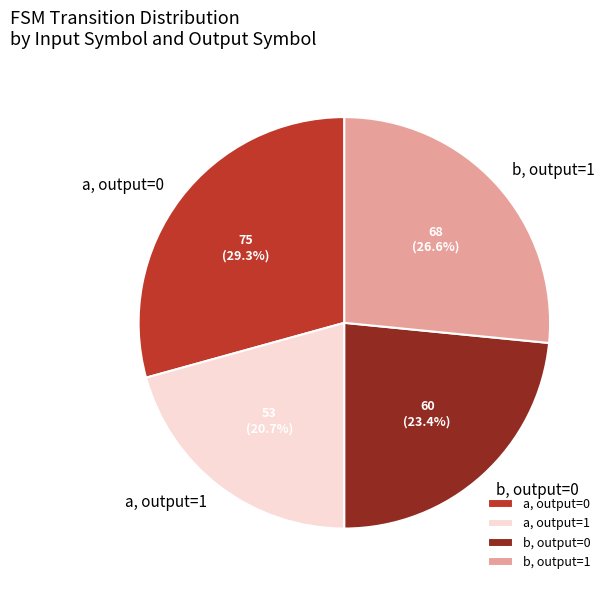

Do b, output=0 and a, output=1 together represent more than half of the pie?

No